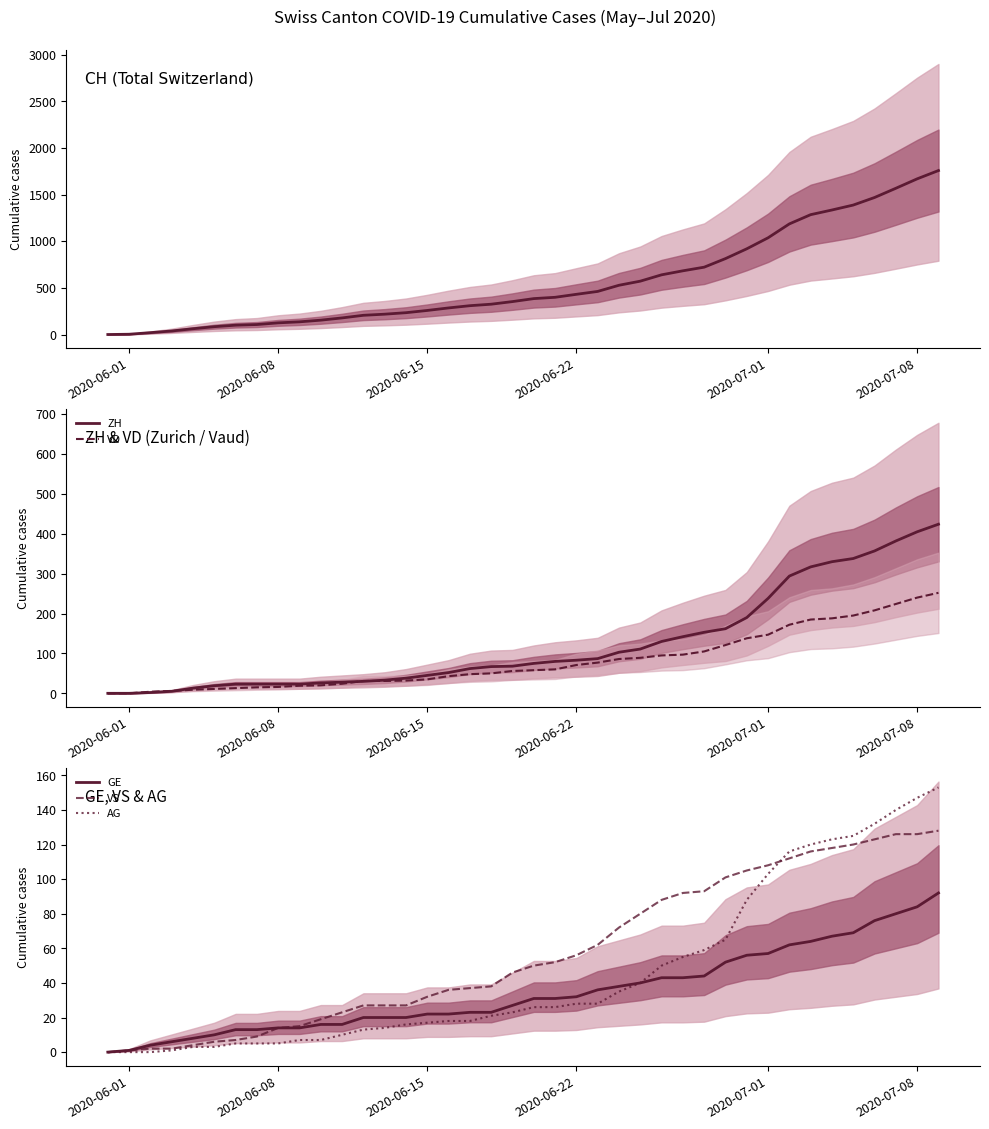

What is the highest value of the VS series?

128